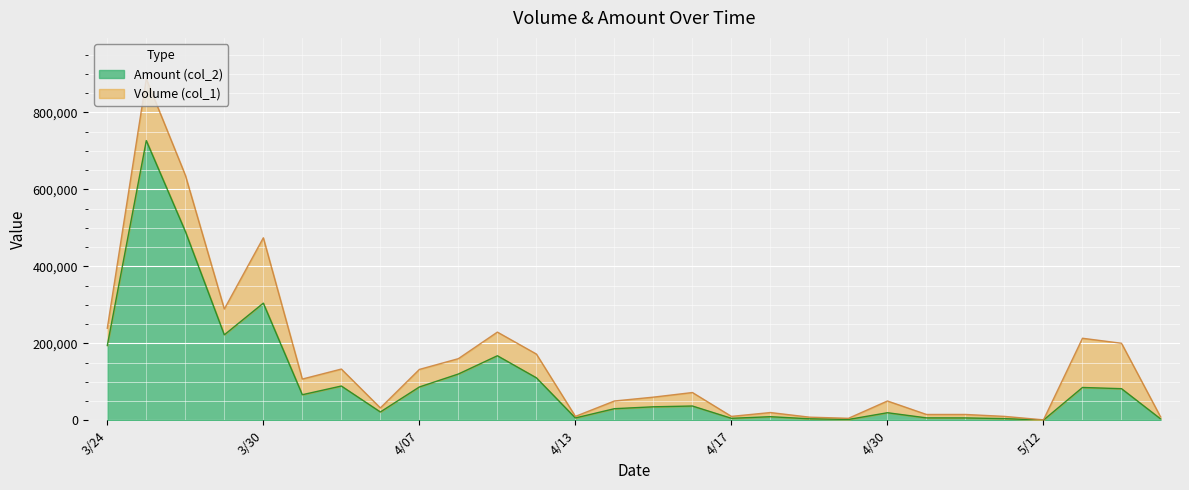

At which label does Amount (col_2) reach its peak?

104/03/25